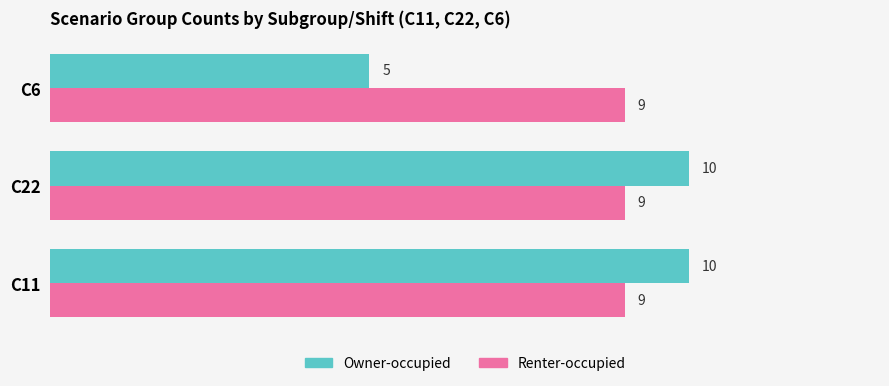

What is the difference between the highest and lowest values at C6?

4